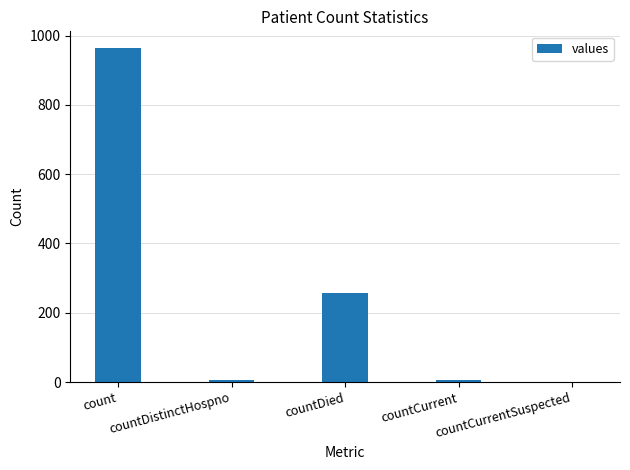

What is the sum of all values?

1232